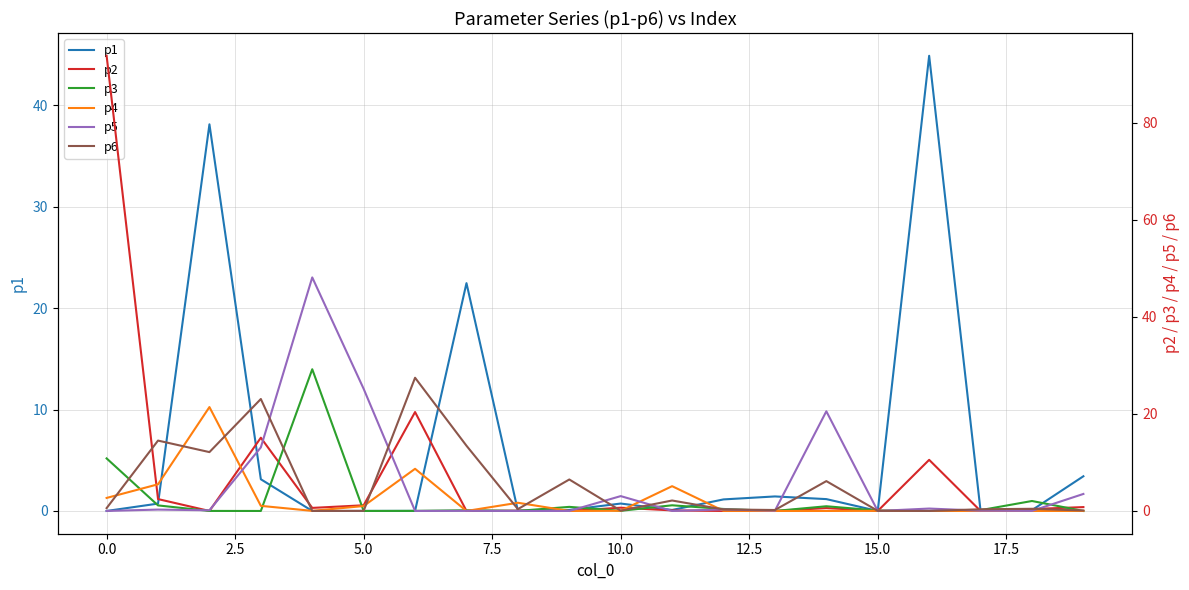

Reading left to right, extract all data points from this chart.

p1: 0.0	0.7	38.1	3.1	0.0	0.0	0.0	22.5	0.0	0.1	0.7	0.1	1.1	1.4	1.2	0.0	44.9	0.0	0.1	3.4
p2: 93.8	2.4	0.0	15.1	0.6	1.2	20.4	0.0	0.1	0.0	0.7	0.1	0.0	0.0	0.6	0.0	10.5	0.0	0.4	0.8
p3: 10.8	1.1	0.0	0.0	29.2	0.0	0.0	0.1	0.0	0.8	0.0	1.2	0.4	0.0	1.0	0.1	0.0	0.2	2.1	0.0
p4: 2.7	5.5	21.4	1.1	0.0	1.0	8.7	0.0	1.7	0.0	0.0	5.1	0.0	0.0	0.0	0.0	0.0	0.0	0.0	0.0
p5: 0.0	0.3	0.1	13.1	48.1	25.2	0.0	0.0	0.0	0.0	3.1	0.0	0.3	0.1	20.5	0.0	0.5	0.1	0.0	3.5
p6: 0.6	14.5	12.1	23.1	0.0	0.0	27.5	13.4	0.4	6.5	0.1	2.2	0.3	0.2	6.2	0.0	0.0	0.4	0.4	0.1